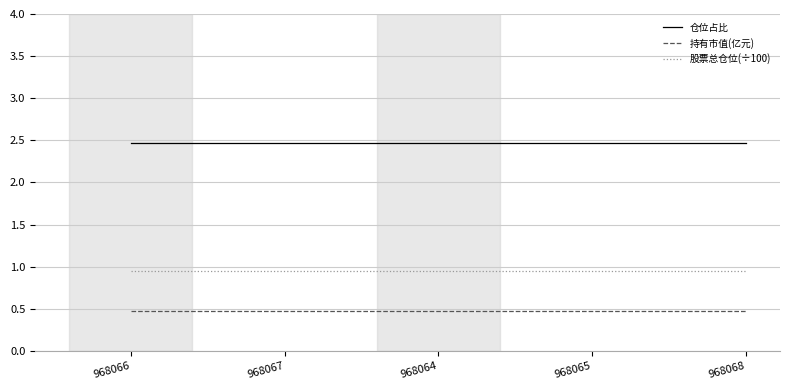

What are all the series names shown in the legend?

仓位占比, 持有市值(亿元), 股票总仓位(÷100)